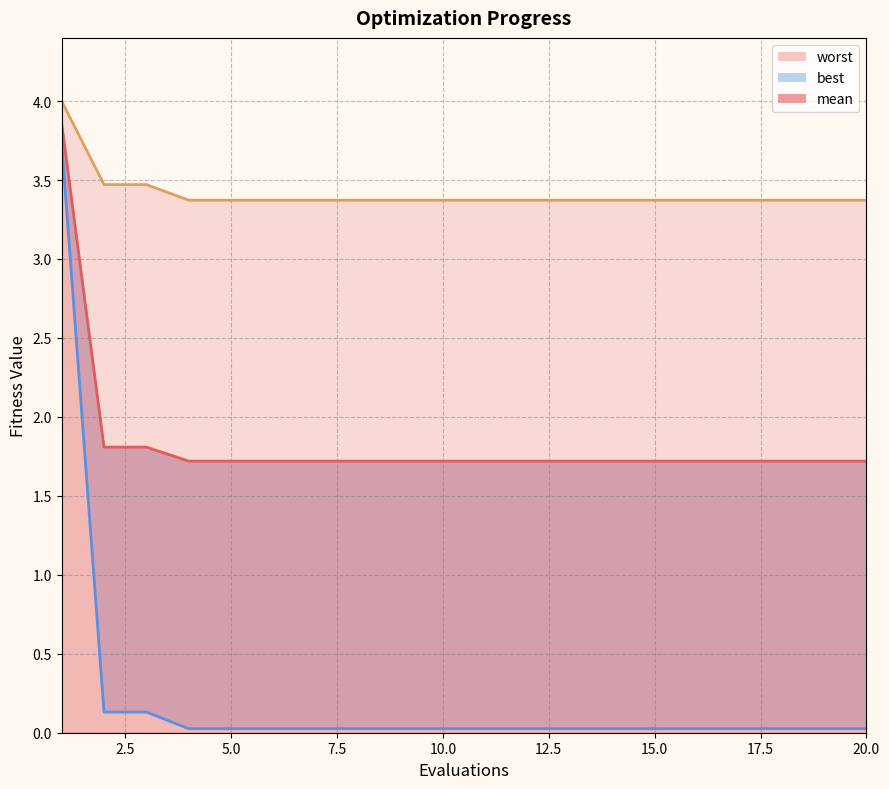

List the series in order of their peak value, highest first.

worst, mean, best